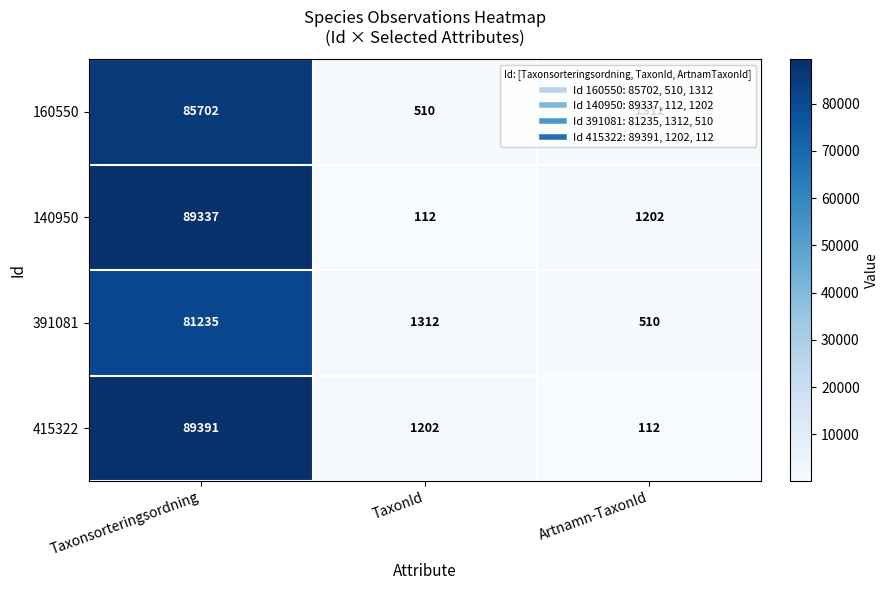

What is the difference between the 391081 values at Taxonsorteringsordning and Artnamn-TaxonId?

80725